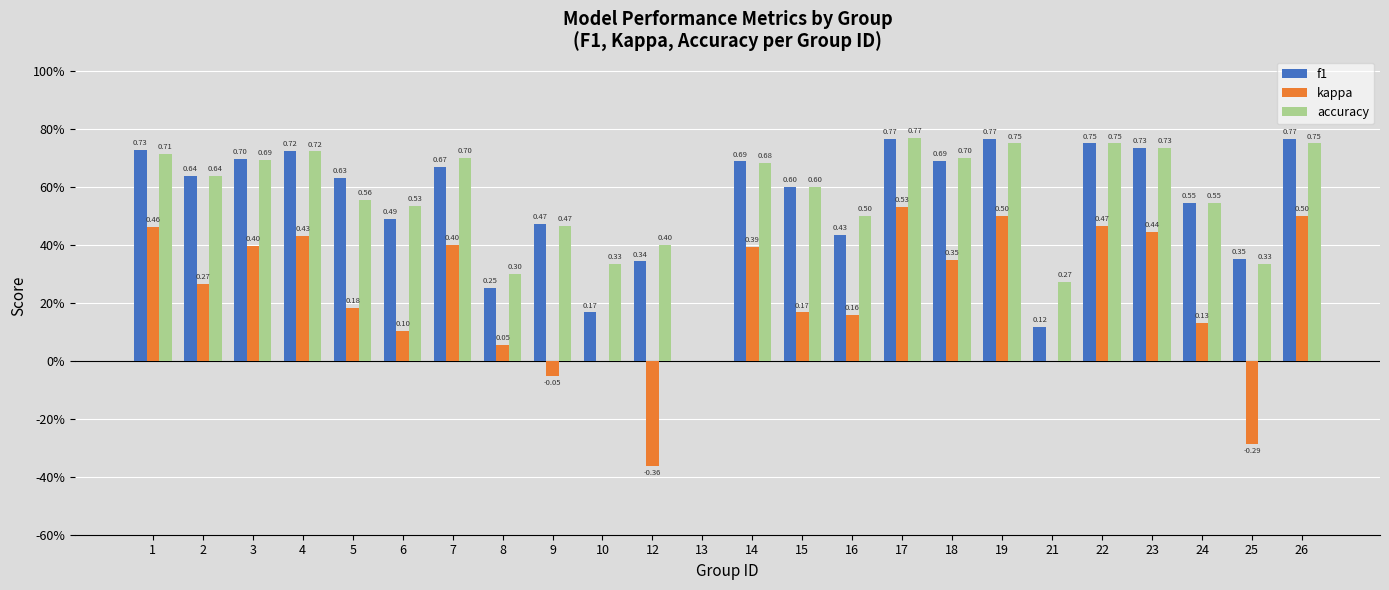

What is the total value across all series at 5?

1.4